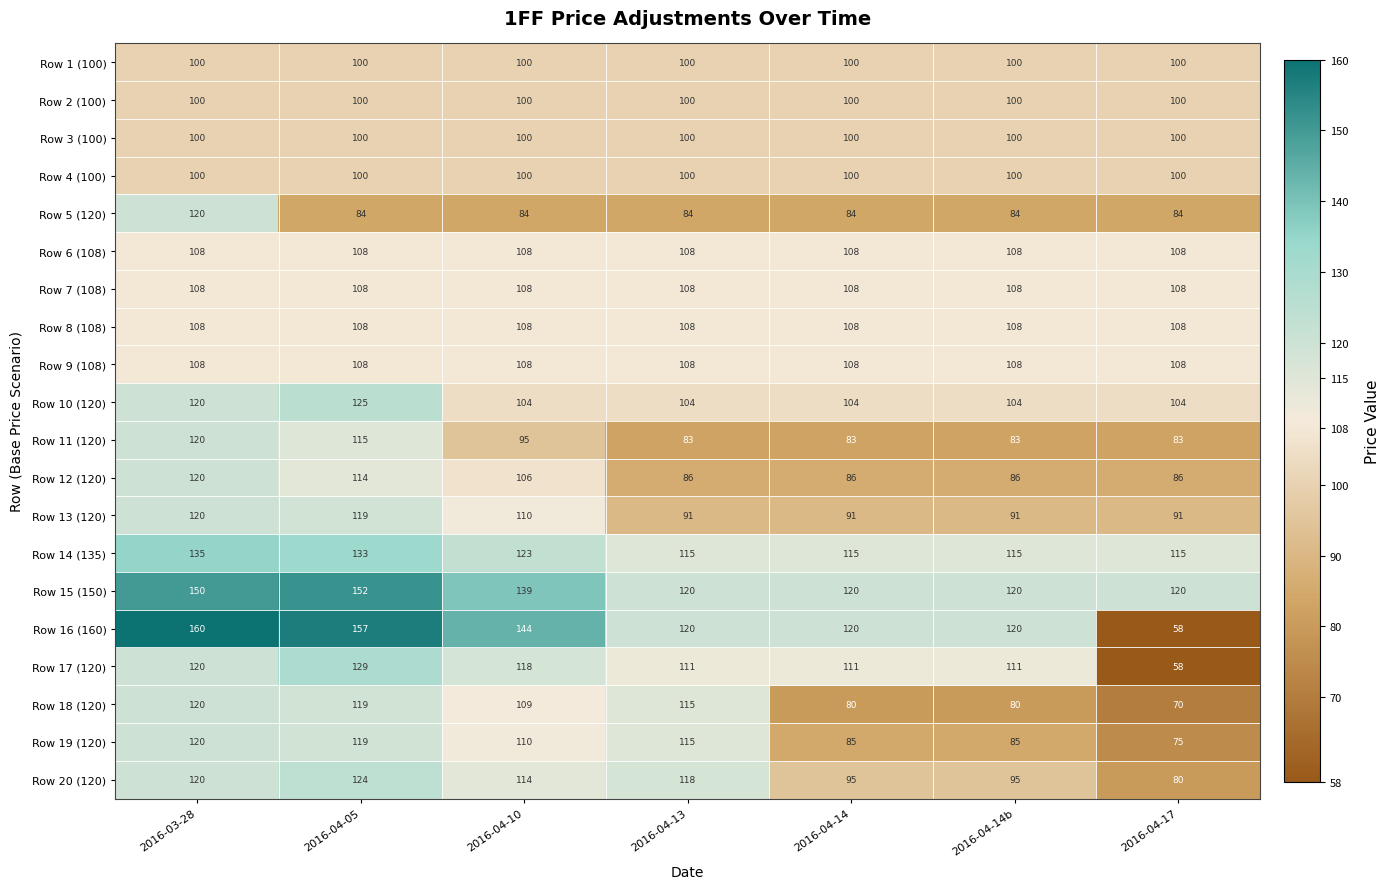

What is the smallest value displayed?

58